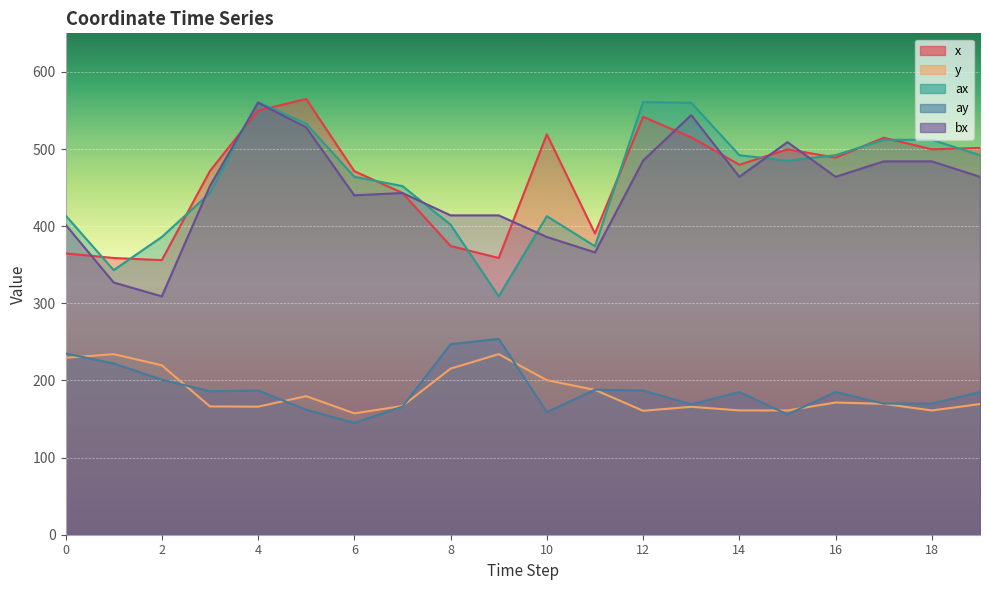

Reading right to left, what are all the values shown in this chart?

x: 501.5	499.7	514.7	488.9	499.7	479.7	515.2	541.8	390.6	519.1	358.8	374.3	443.1	471.3	564.9	549.9	471.5	356.0	358.8	364.8
y: 169.4	161.1	169.7	171.4	161.1	161.2	165.8	160.7	187.8	200.3	234.1	215.3	166.9	157.3	179.7	166.0	166.3	219.7	234.1	229.3
ax: 492.0	512.0	512.0	492.0	485.0	492.0	560.0	561.0	374.0	413.0	309.0	402.0	452.0	464.0	533.0	561.0	443.0	386.0	343.0	414.0
ay: 185.0	170.0	170.0	185.0	156.0	185.0	169.0	187.0	188.0	159.0	254.0	247.0	166.0	145.0	162.0	187.0	186.0	201.0	222.0	235.0
bx: 464.0	484.0	484.0	464.0	509.0	464.0	544.0	485.0	366.0	386.0	414.0	414.0	443.0	440.0	528.0	560.0	452.0	309.0	327.0	402.0